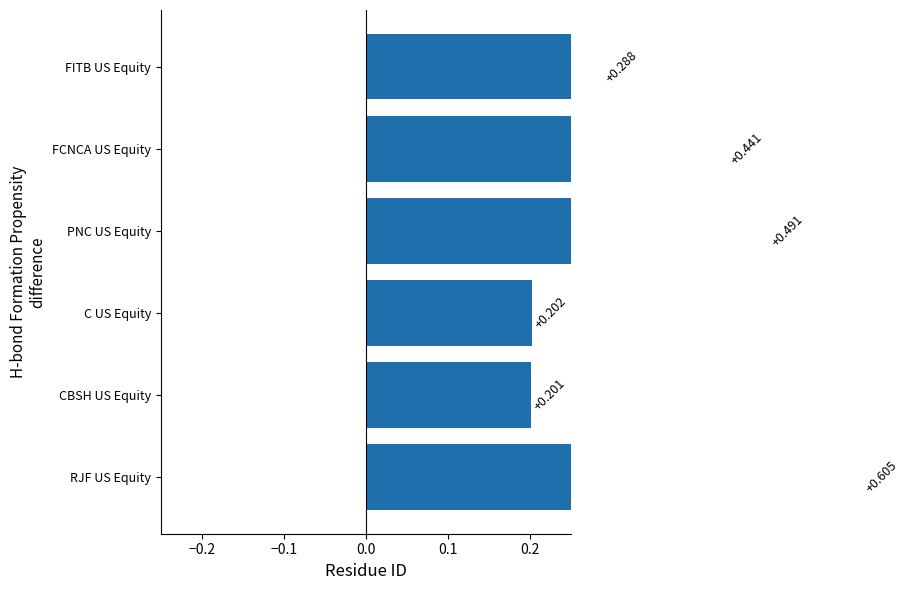

The chart shows a value of 0.2 at FITB US Equity. True or false?

False